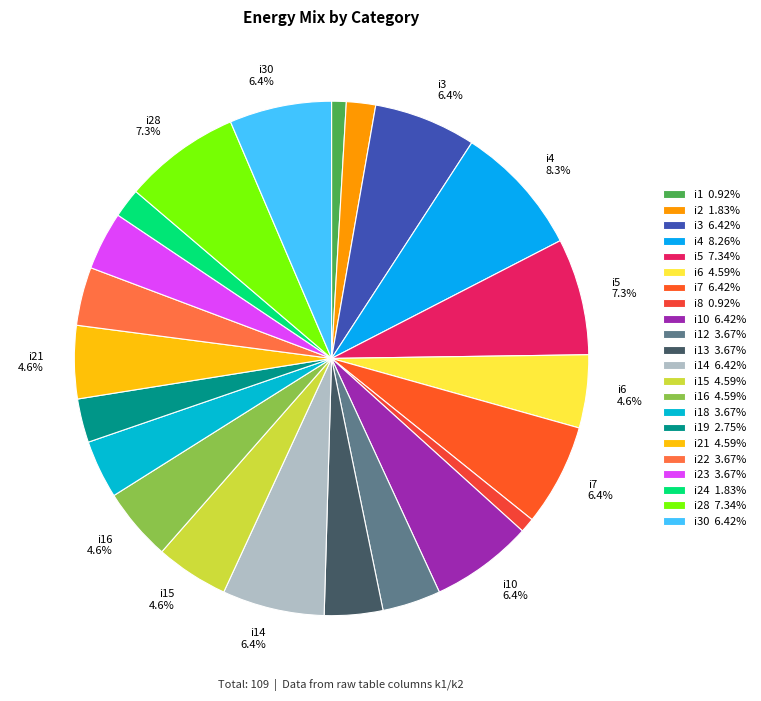

Rank the categories by value from highest to lowest.

i4, i5, i28, i3, i7, i10, i14, i30, i6, i15, i16, i21, i12, i13, i18, i22, i23, i19, i2, i24, i1, i8